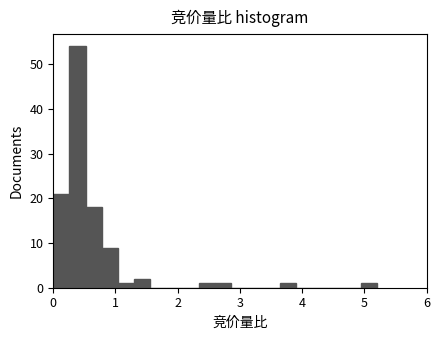

Around what value on the x-axis is the tallest bar? Give the approximate position of its centre, as read against the axis.

0.4